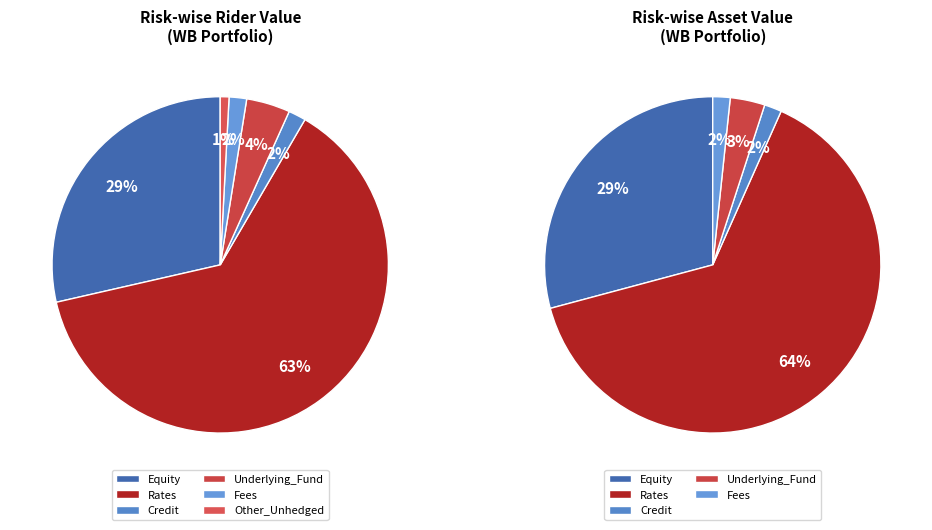

The Other_Unhedged slice represents 16% of the pie. True or false?

False